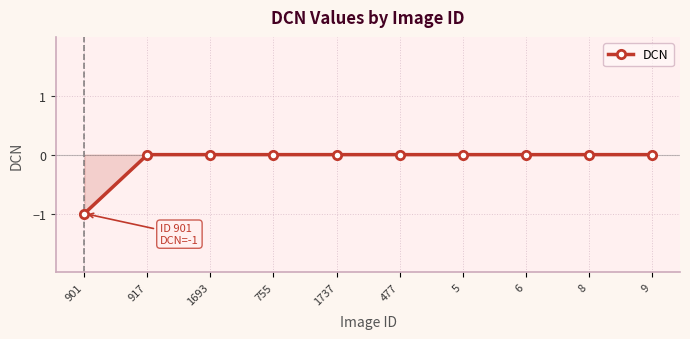

The value at 917 is 0. True or false?

True